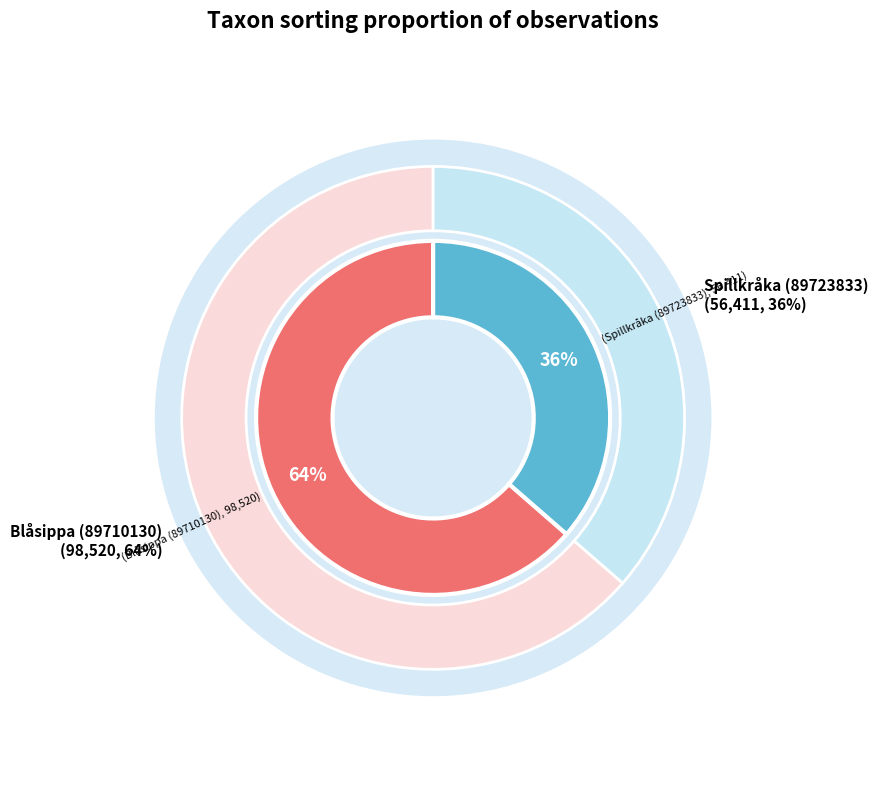

What is the total percentage of Spillkråka (89723833) and Blåsippa (89710130)?

100.0%